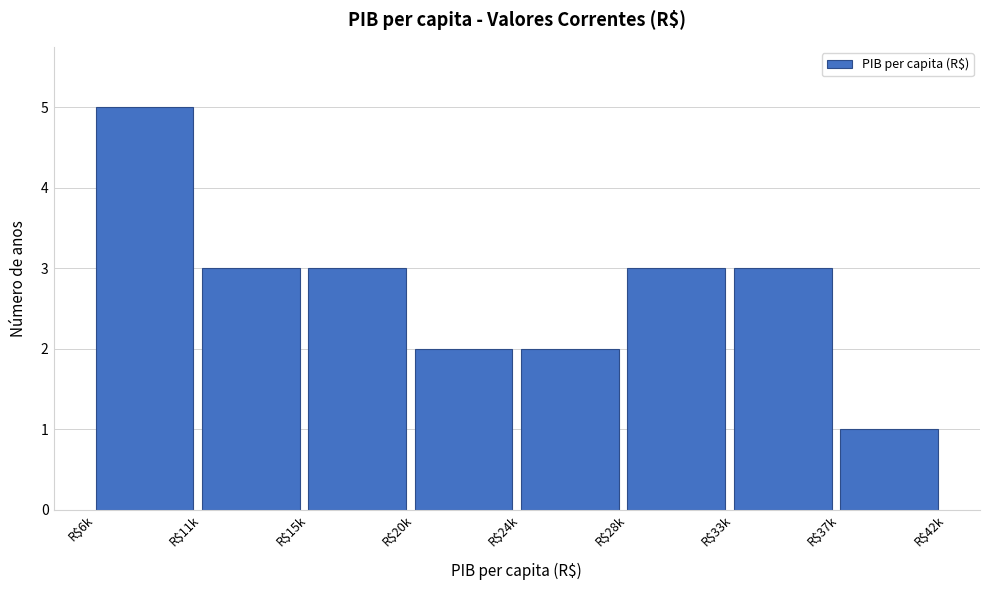

Reading right to left, transcribe all the data shown in this chart.

1	3	3	2	2	3	3	5